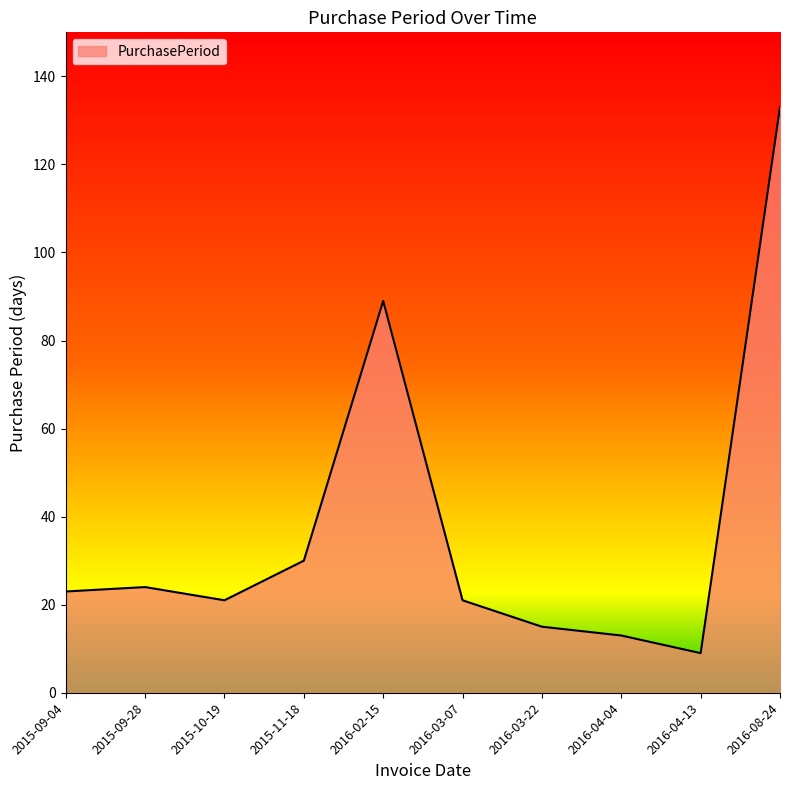

How many categories are shown in the chart?

10